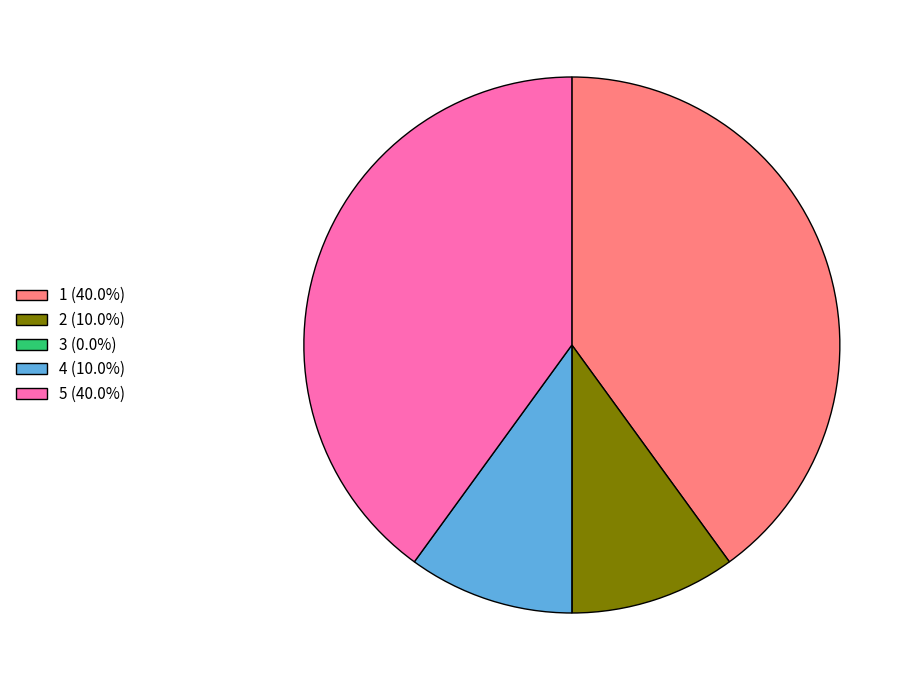

Is there a majority slice in this chart?

No